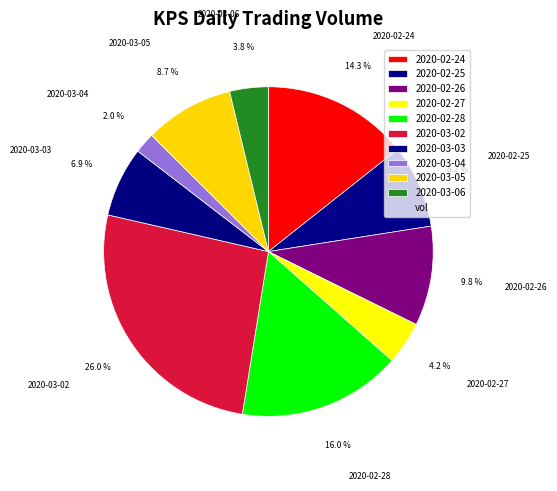

How many slices are in this pie chart?

10